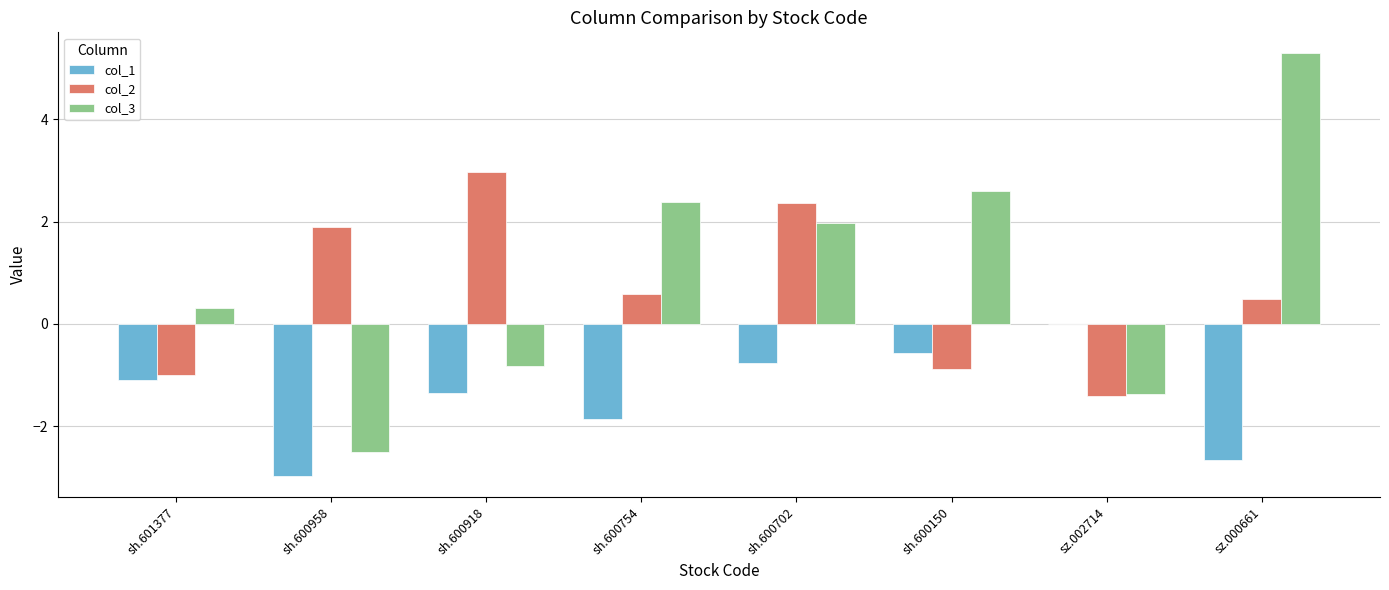

At which category is the sum across all series the highest?

sh.600702